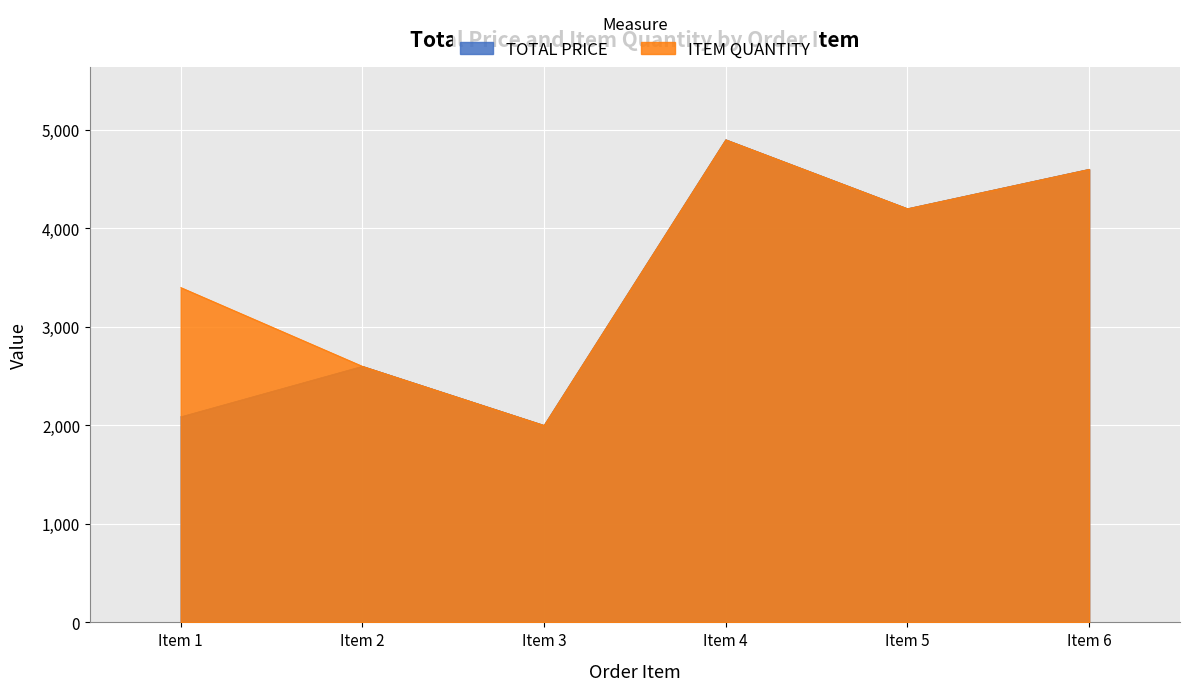

Rank the series at Item 2 from highest to lowest value.

TOTAL PRICE, ITEM QUANTITY